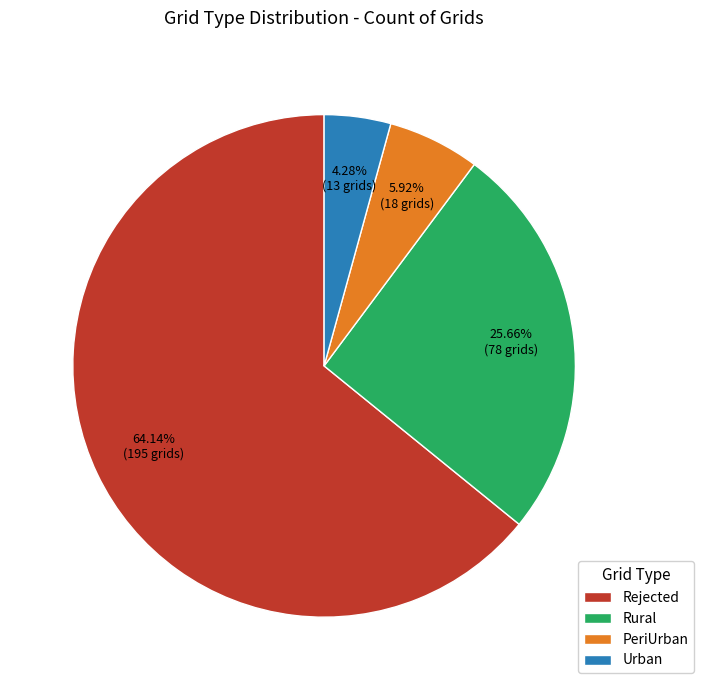

Does Rejected represent more than half of the total?

Yes